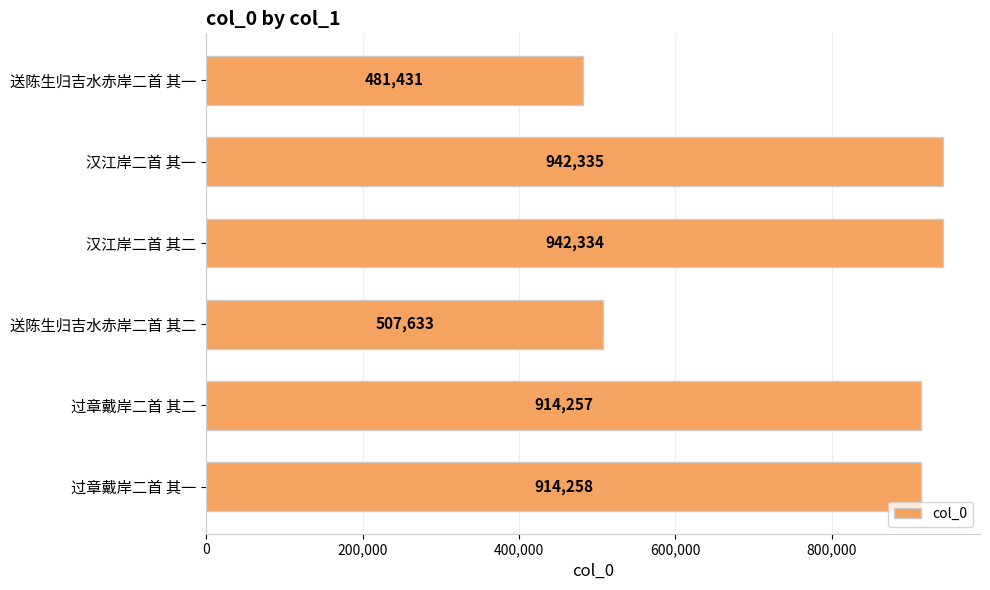

Which has a higher value, 过章戴岸二首 其二 or 送陈生归吉水赤岸二首 其二?

过章戴岸二首 其二